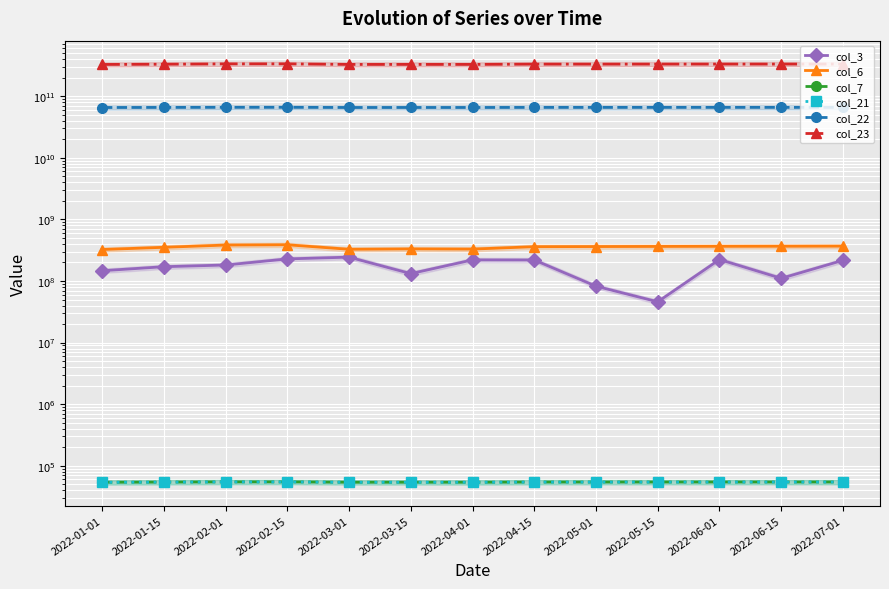

What is the value of the col_6 point at the 6th from the left?

331710859